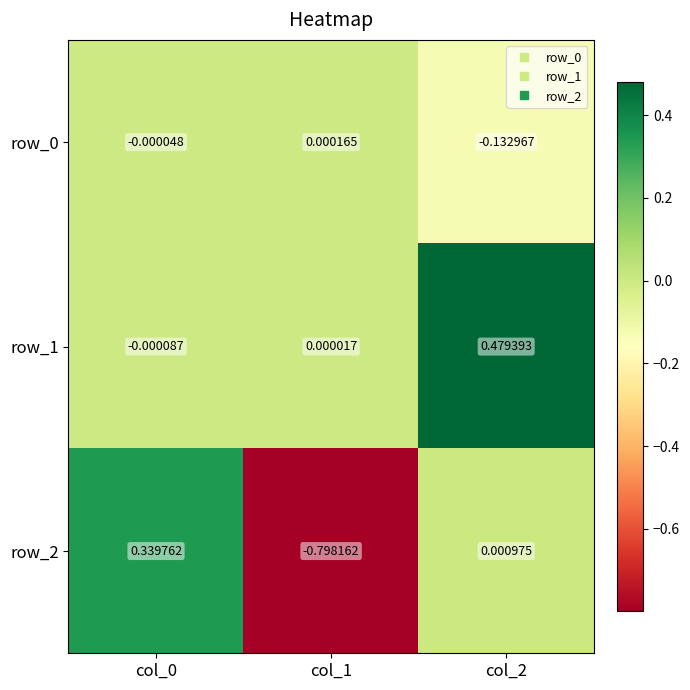

Which category has the lowest value across all series?

col_1